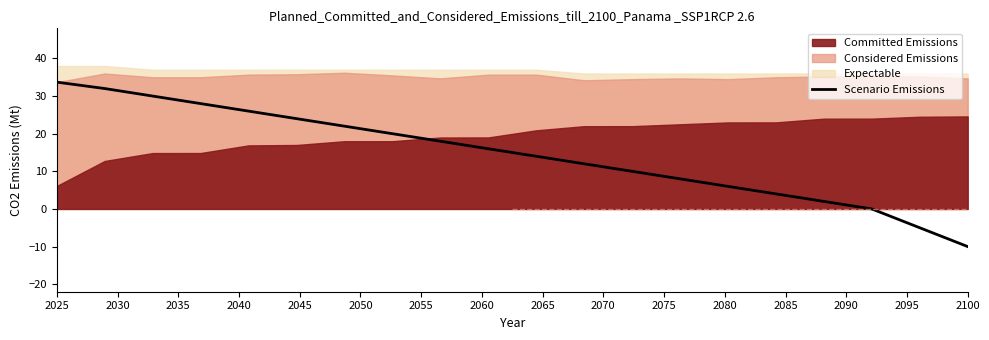

Which label corresponds to the largest value in the chart?

2025